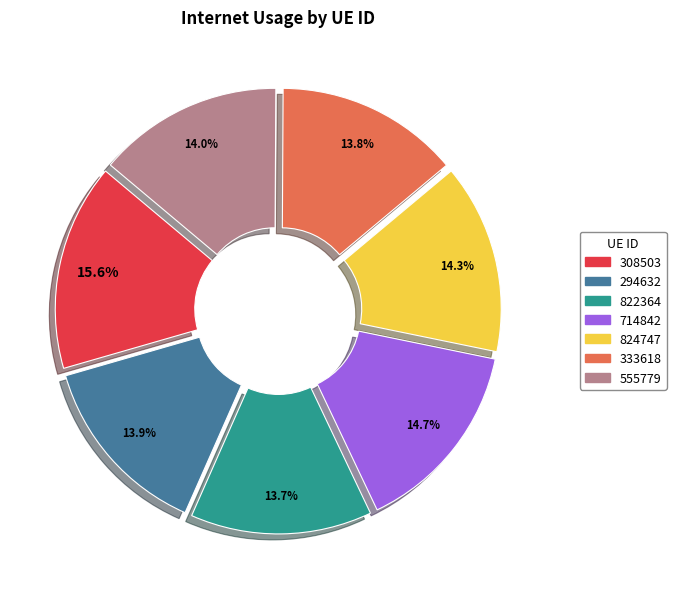

Which category has the biggest portion of the pie?

308503